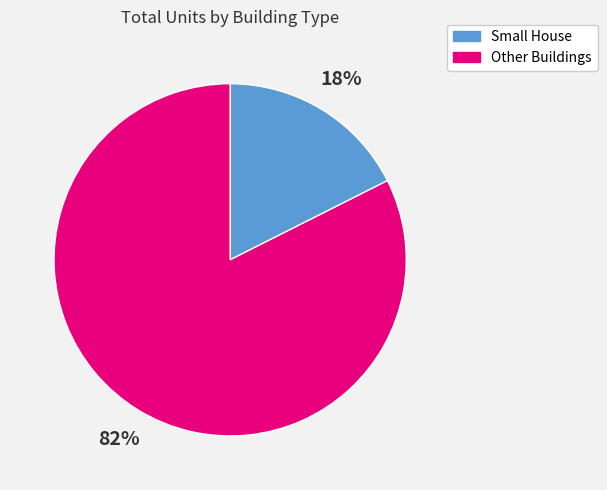

To the nearest percent, what is the average slice percentage?

50%